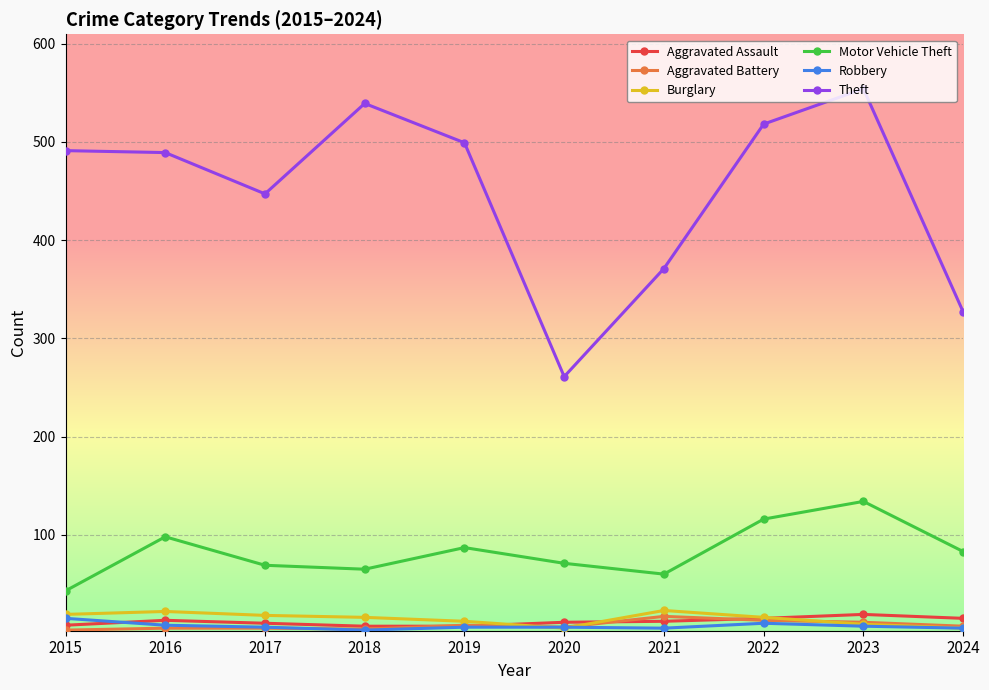

Which series has the largest total across all categories?

Theft